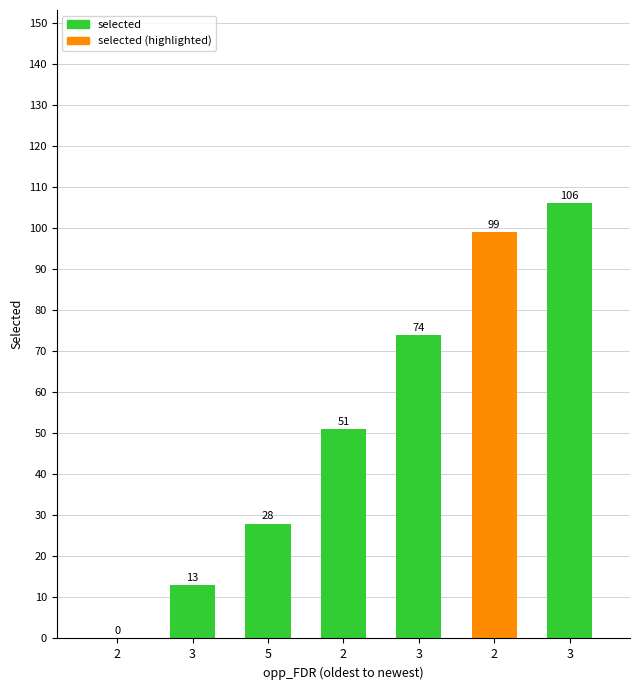

How many distinct data groups are displayed?

1